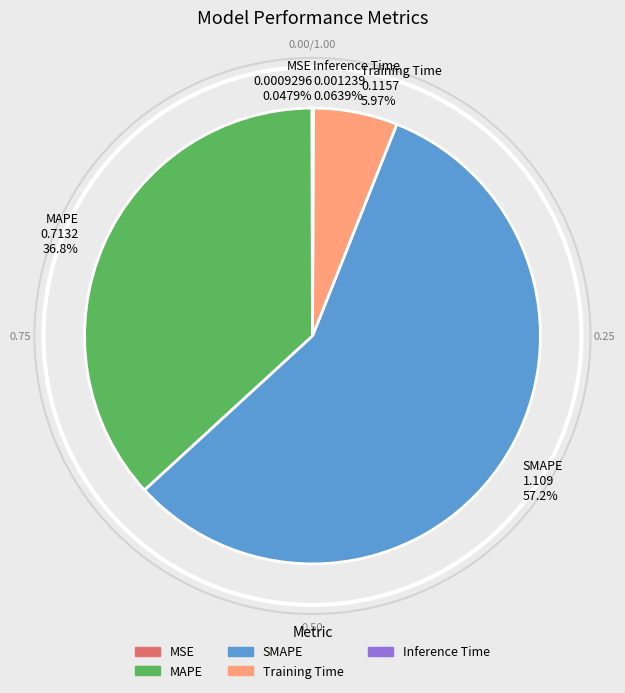

To the nearest percent, what portion does SMAPE represent?

57%